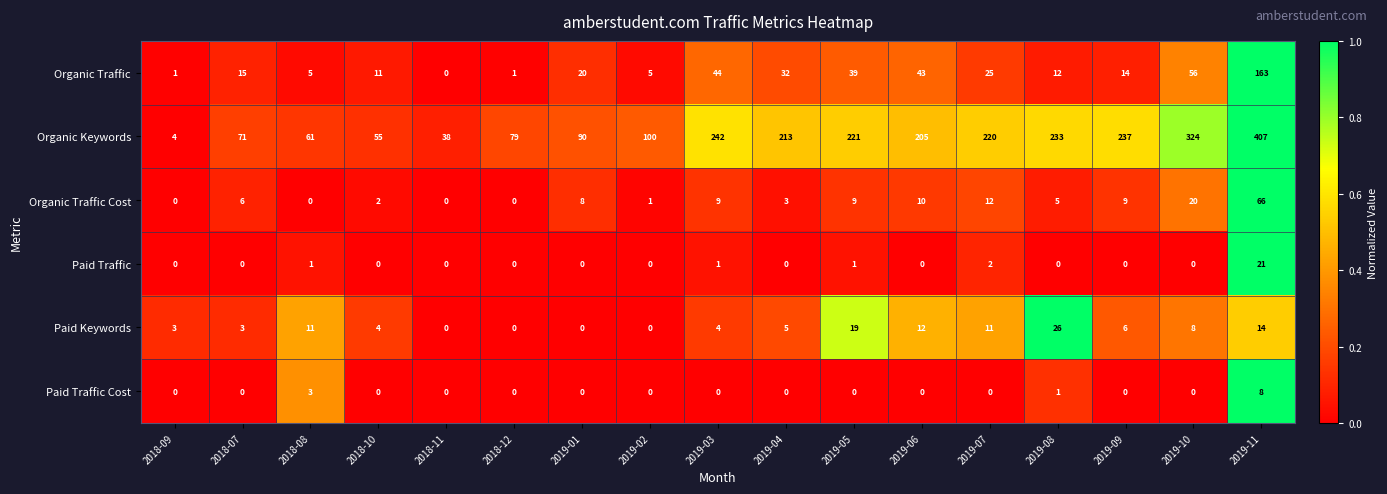

What is the difference between the Organic Keywords values at 2019-06 and 2018-10?

150